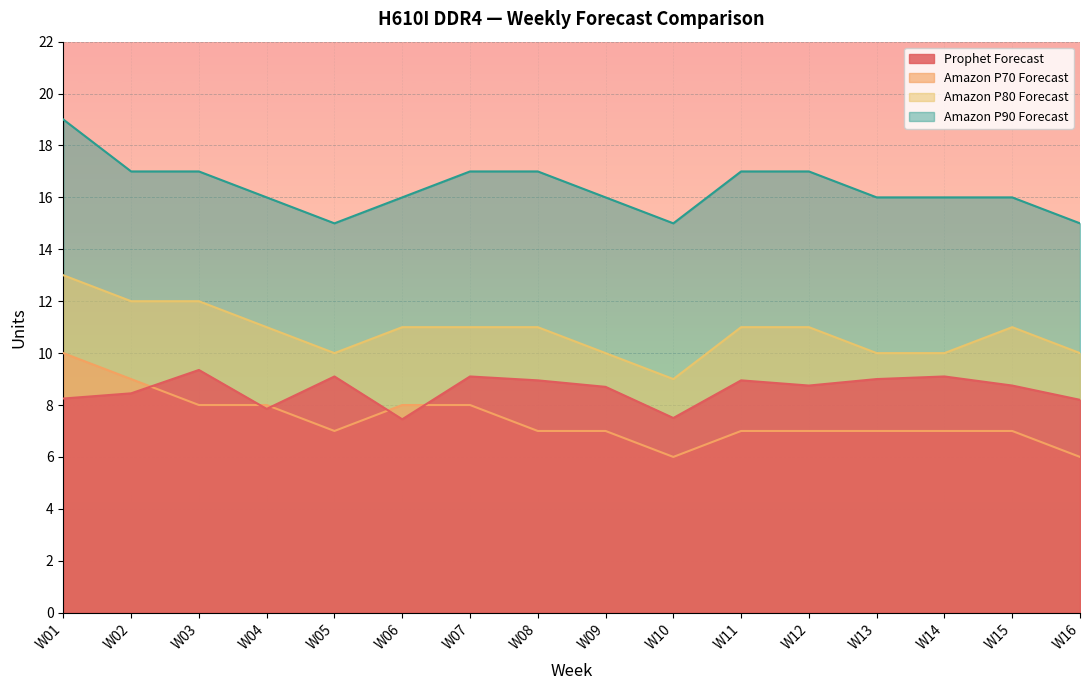

Which category has the lowest value across all series?

W10